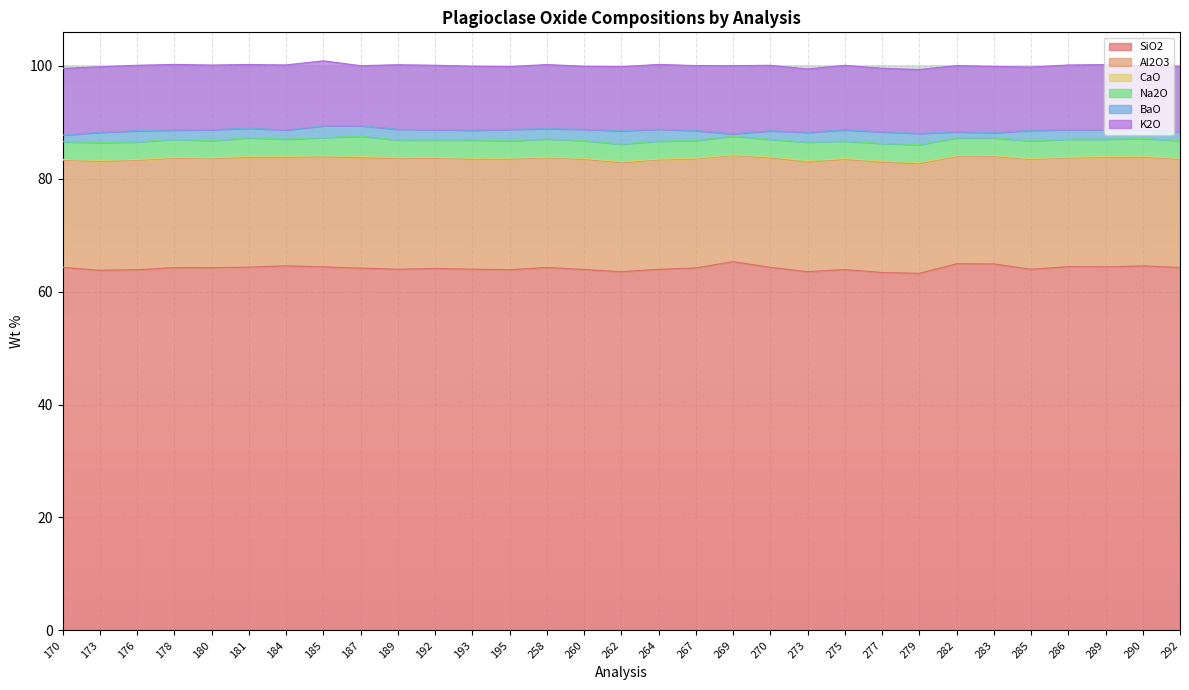

True or false: Na2O and K2O cross at least once.

False